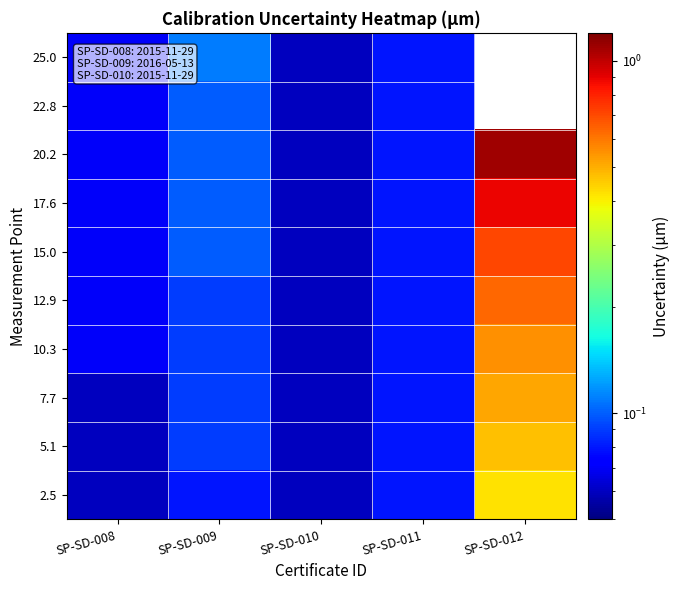

How many distinct data groups are displayed?

10